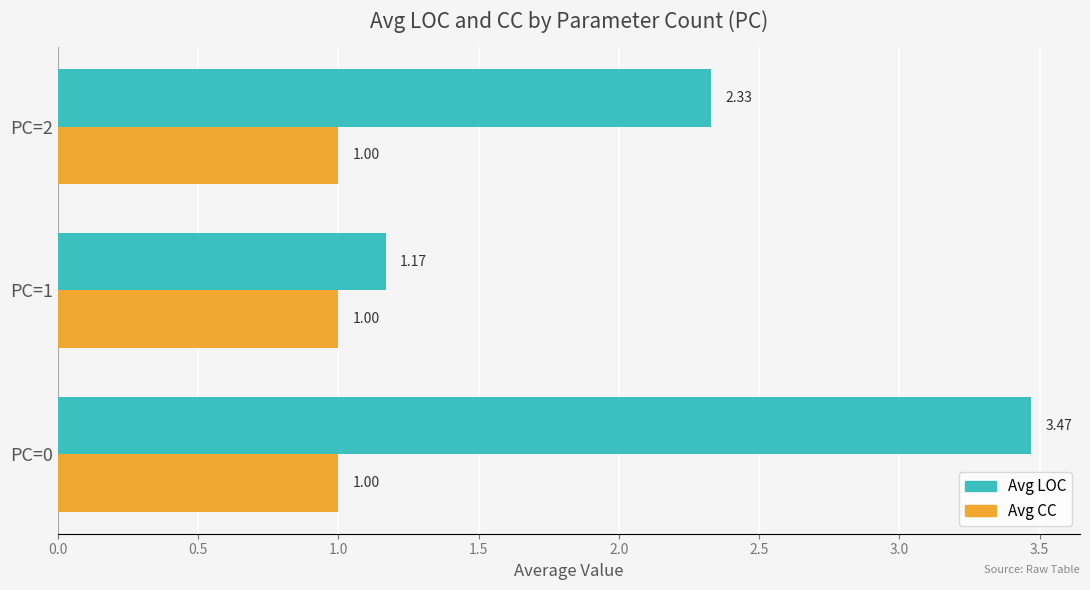

Rank the categories by Avg LOC value from lowest to highest.

PC=1, PC=2, PC=0